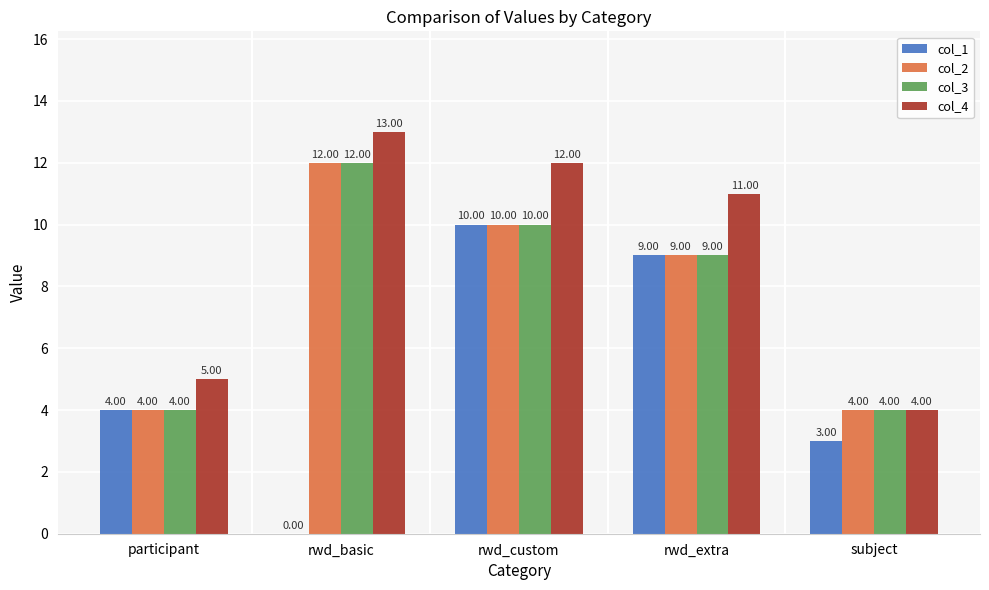

Which label corresponds to the largest value in the chart?

rwd_basic